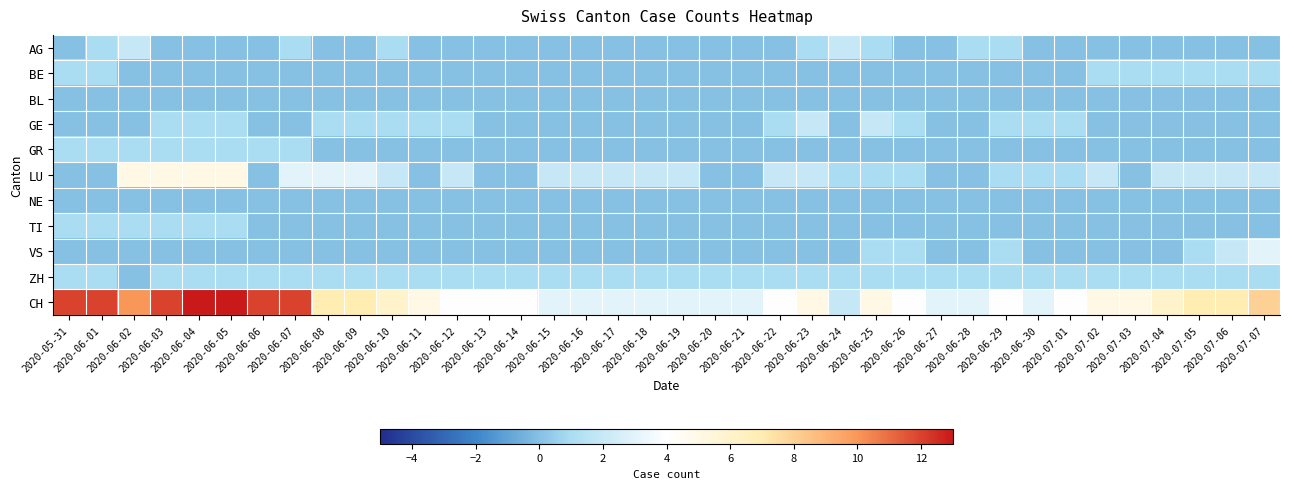

Which label corresponds to the smallest value in the chart?

2020-05-31